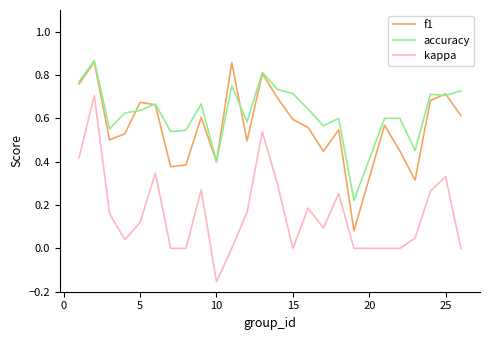

How many f1 values are between 0 and 1?

25